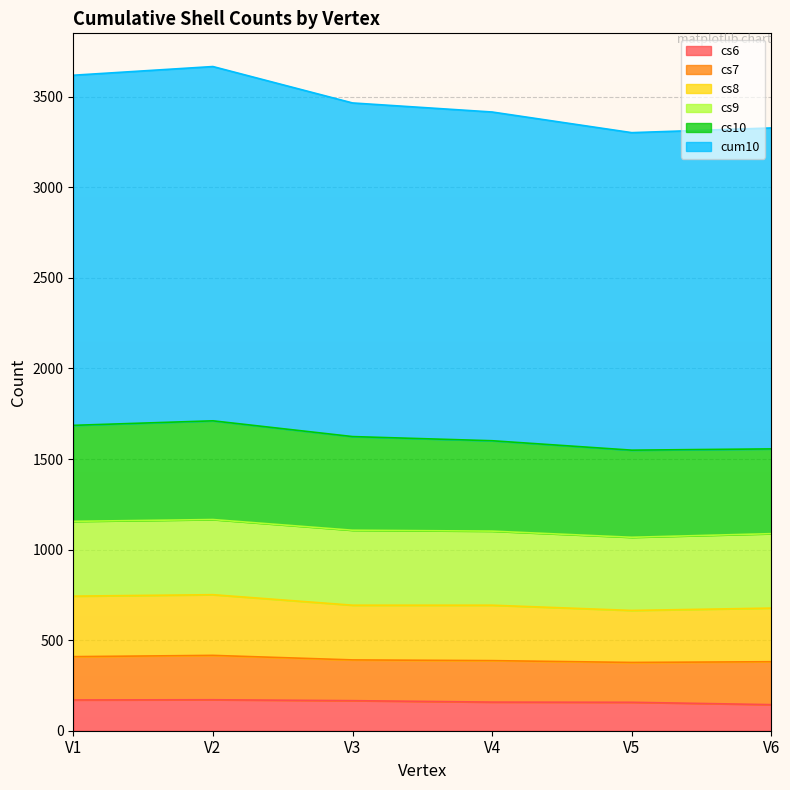

What is the minimum value for cs6?

144